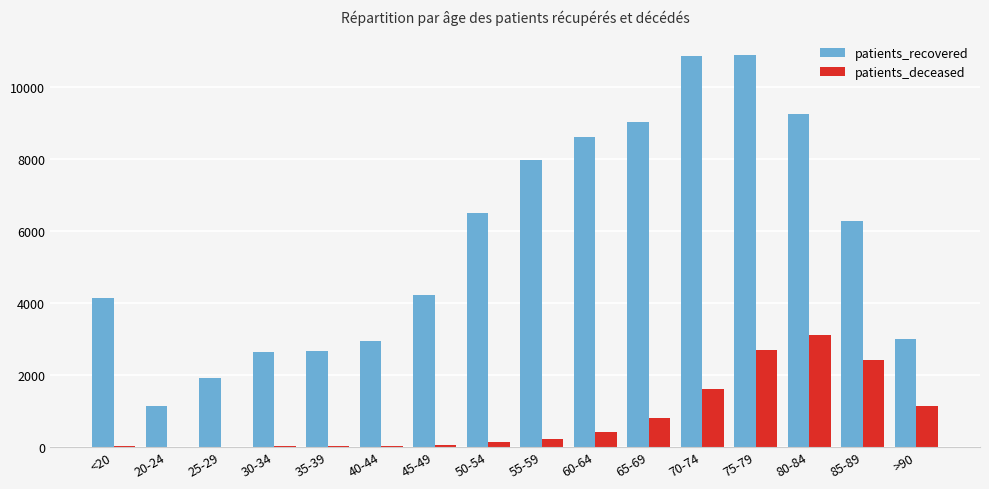

How many data points does each series have?

16